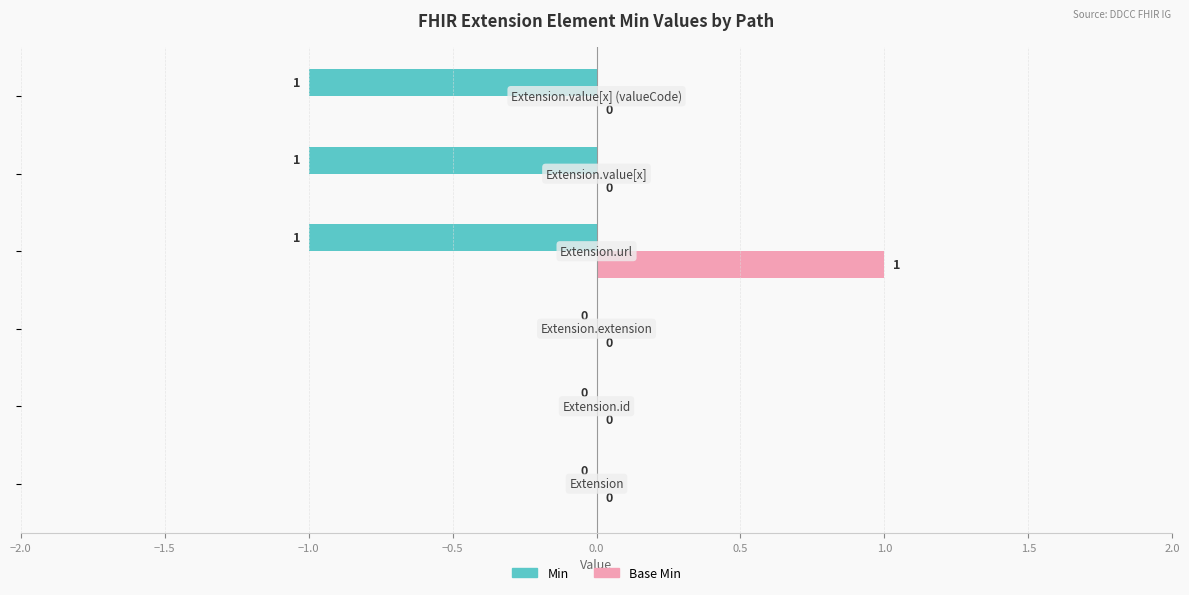

How many data points in Base Min are above 0?

1